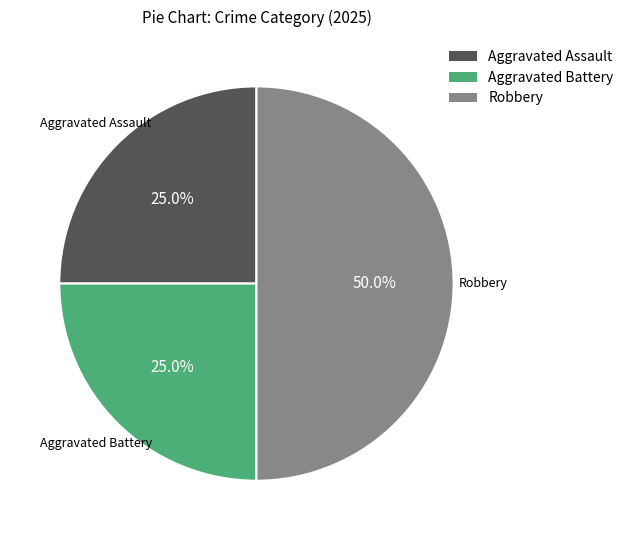

Which has a higher value, Aggravated Battery or Robbery?

Robbery